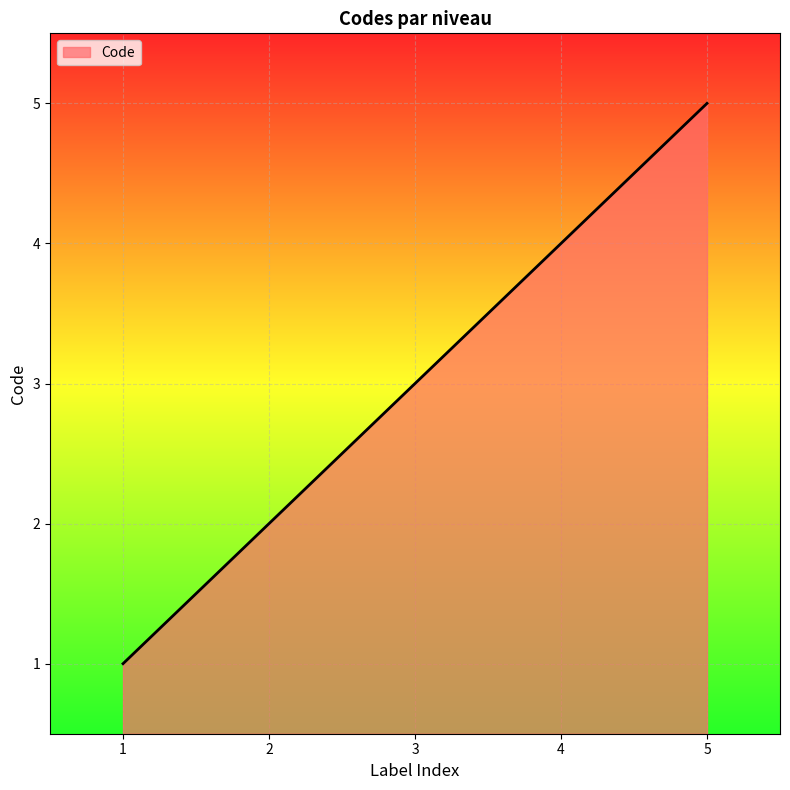

At which category does the chart reach its peak across all series?

5